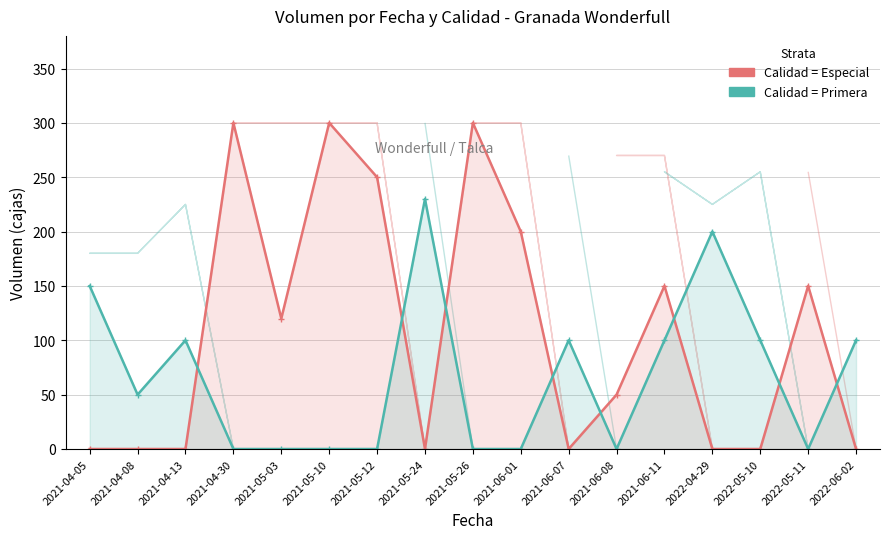

Which series has the largest total across all categories?

Especial